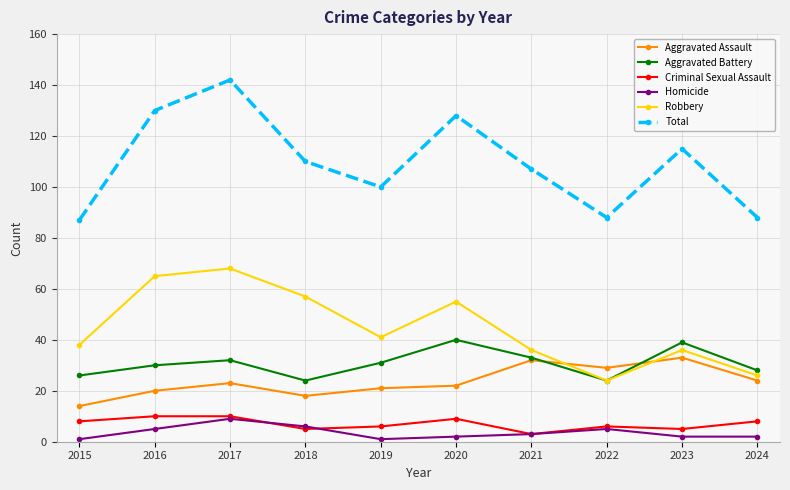

What is the difference between the maximum and minimum values in the Criminal Sexual Assault series?

7